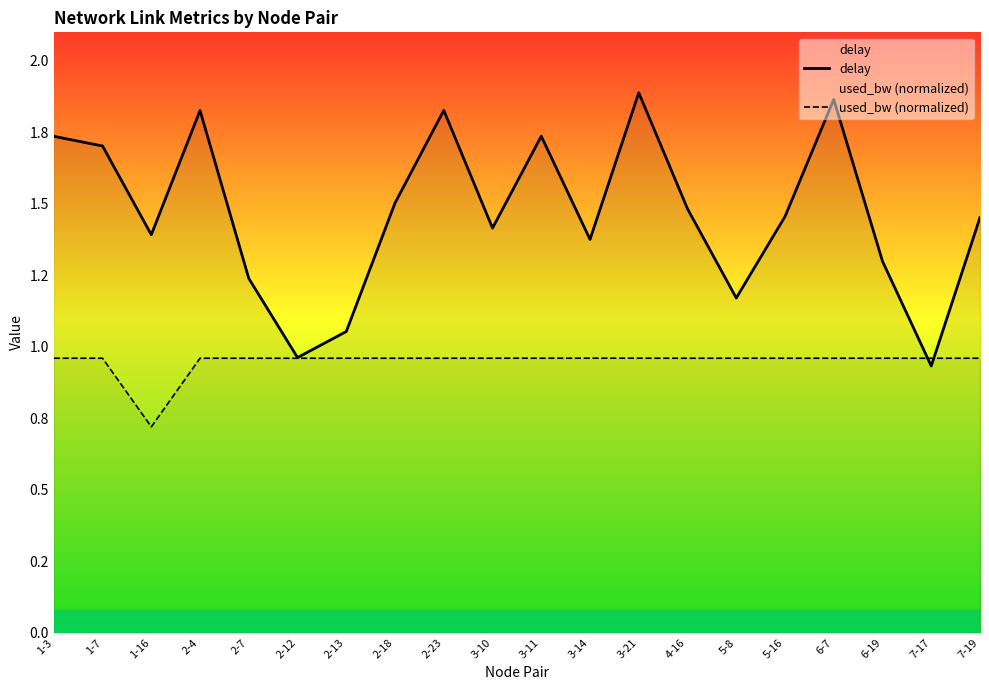

The value of used_bw (normalized) at 2-13 is 0.3. True or false?

False